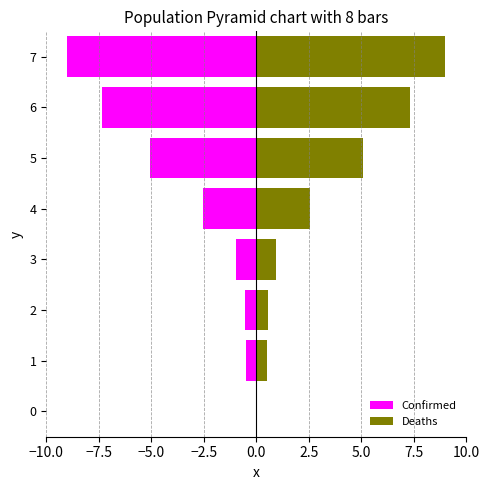

Reading left to right, list all the values displayed in this chart.

Confirmed: -0.0	-0.5	-0.5	-1.0	-2.6	-5.1	-7.3	-9.0
Deaths: 0.0	0.5	0.5	1.0	2.6	5.1	7.3	9.0